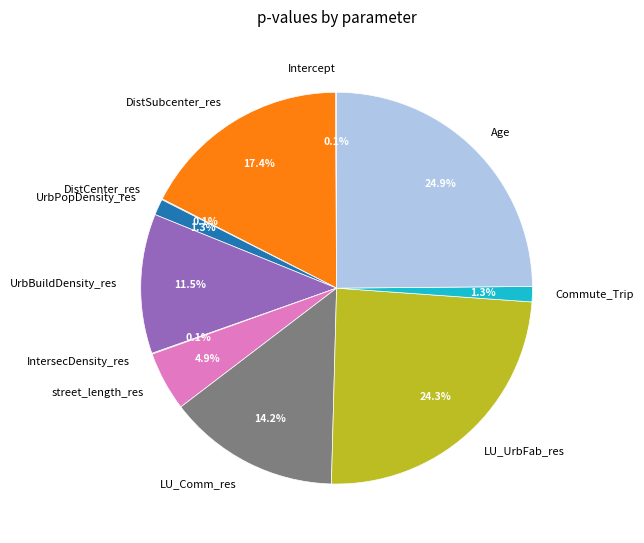

Is Commute_Trip the majority of the pie?

No